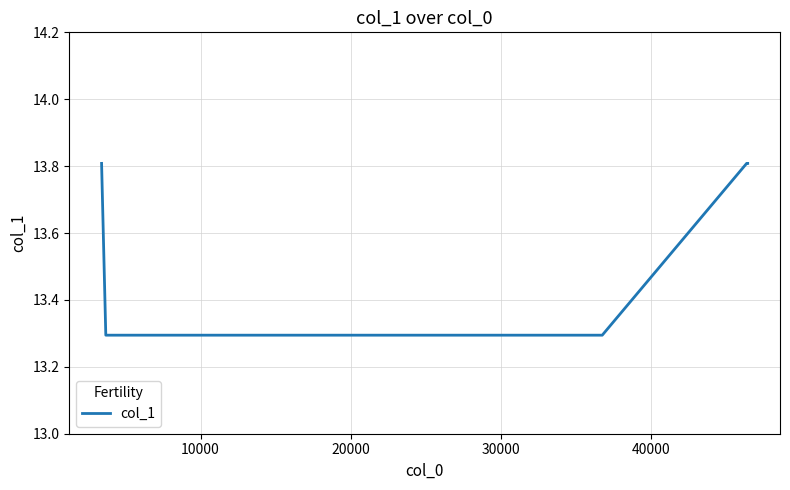

Count the values in the range 13 to 14.

6